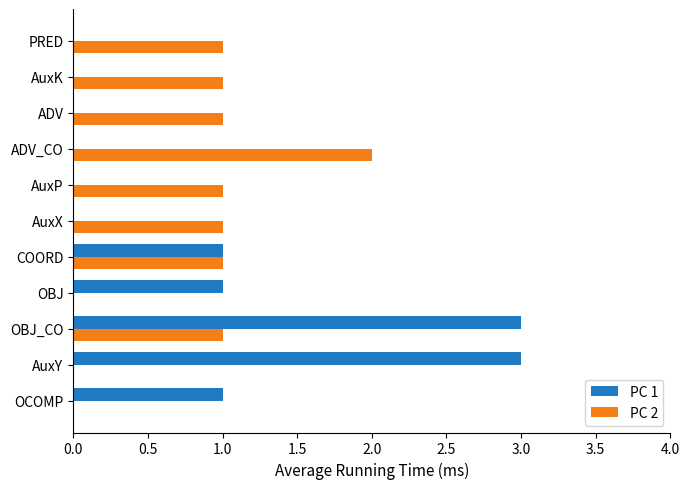

Which category has the highest value in the PC 2 series?

ADV_CO